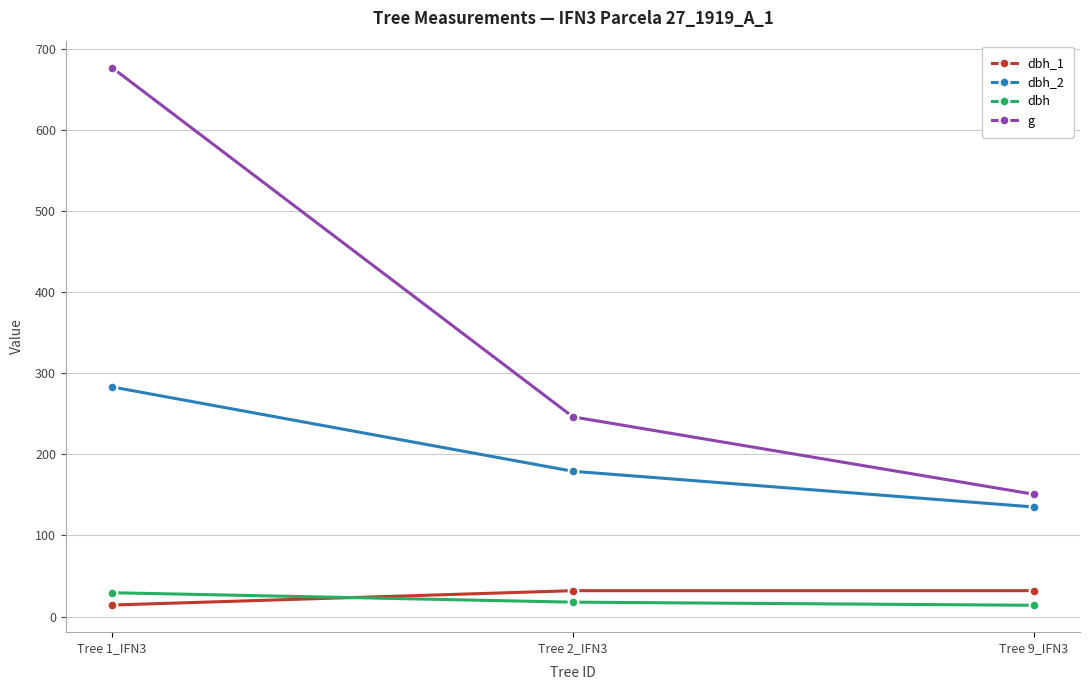

What is the approximate value of g at Tree 9_IFN3?

150.7